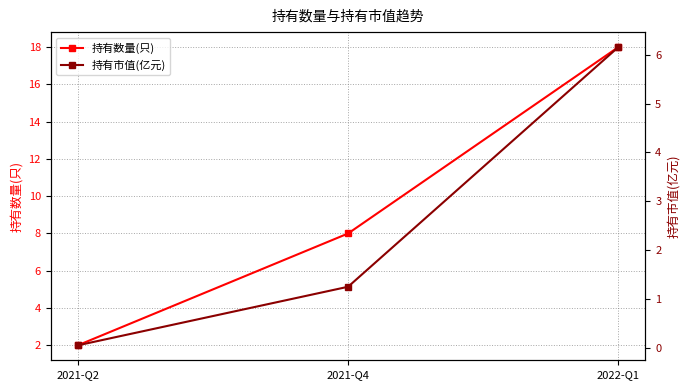

Reading left to right, transcribe all the data shown in this chart.

持有数量(只): 2021-Q2=2.0	2021-Q4=8.0	2022-Q1=18.0
持有市值(亿元): 2021-Q2=0.1	2021-Q4=1.2	2022-Q1=6.2